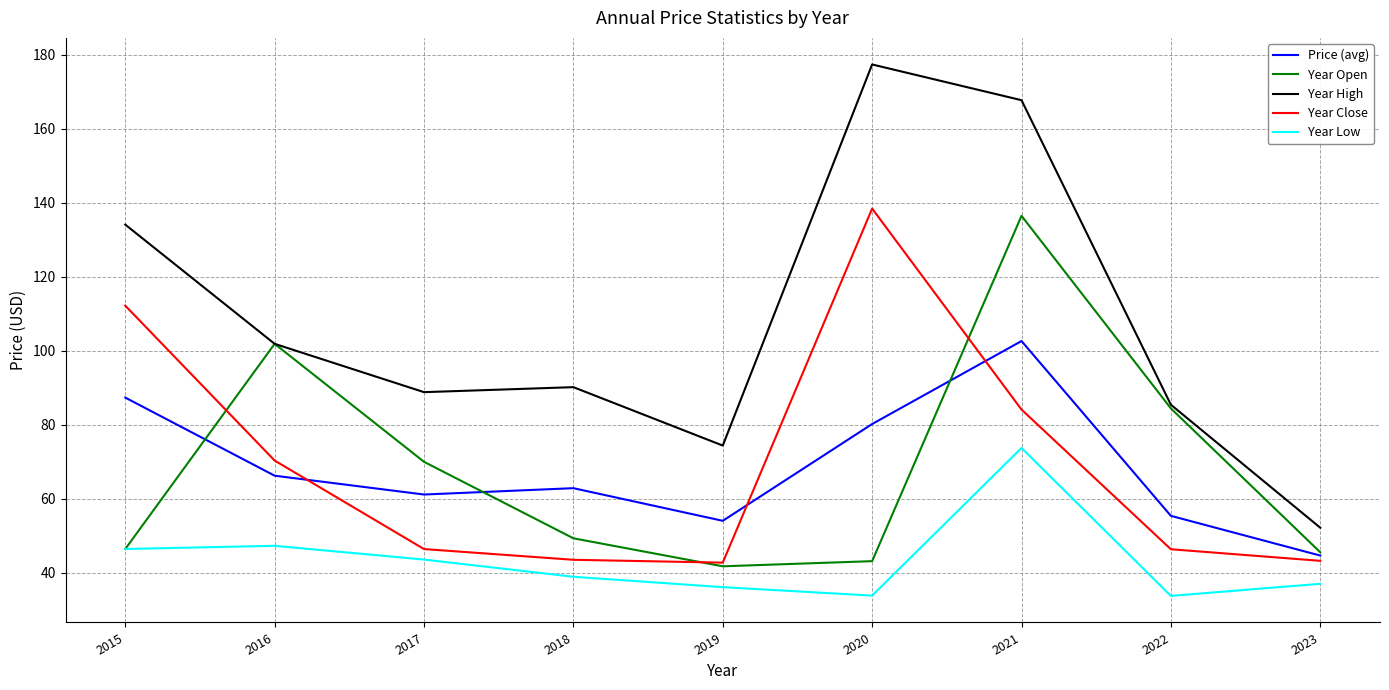

Which series has the widest spread of values?

Year High